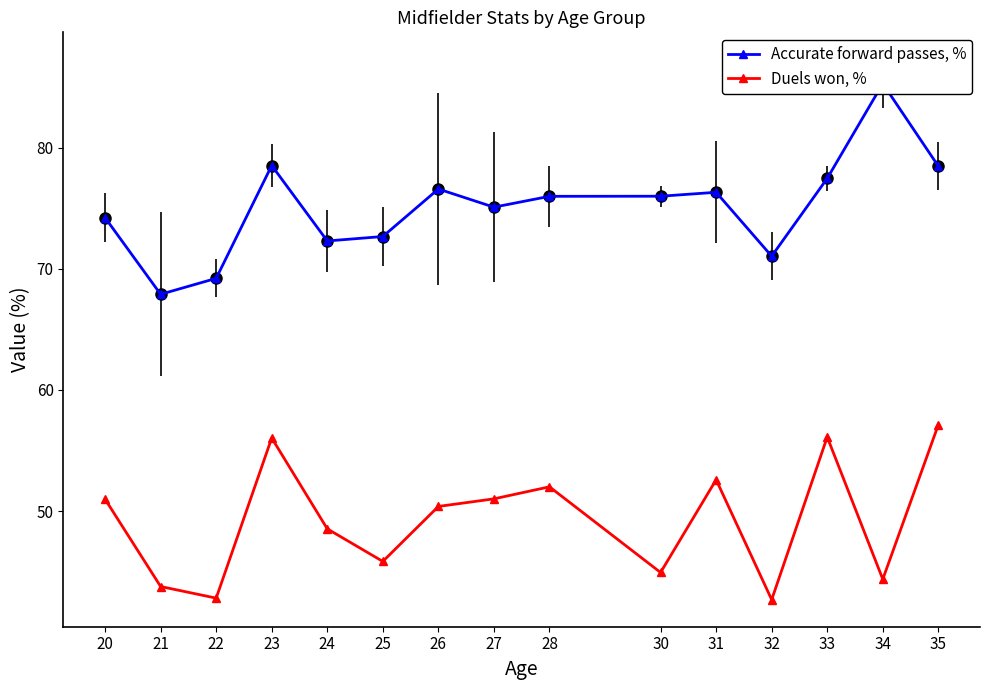

What is the minimum value for Duels won, %?

42.7